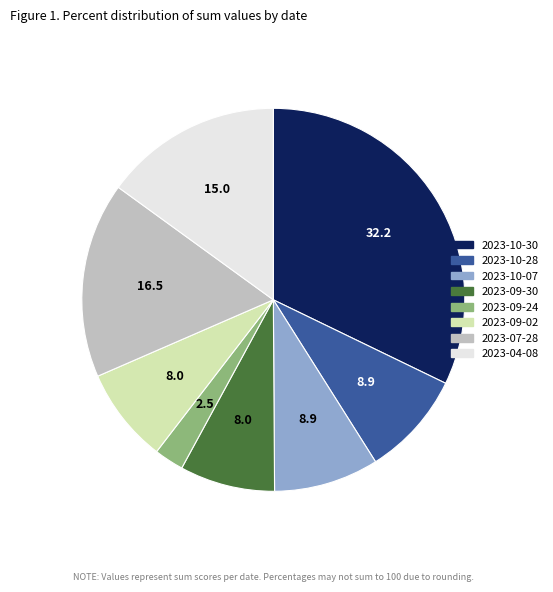

Does 2023-10-07 account for over 50% of the chart?

No